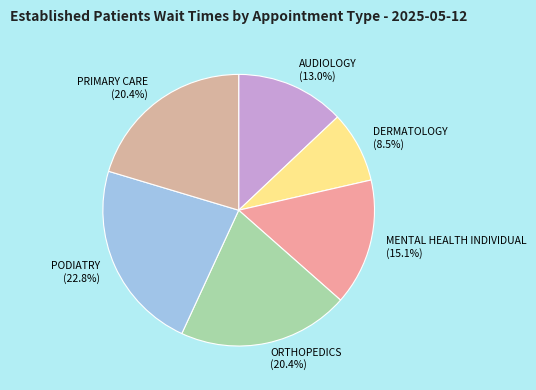

Does any single category account for the majority?

No